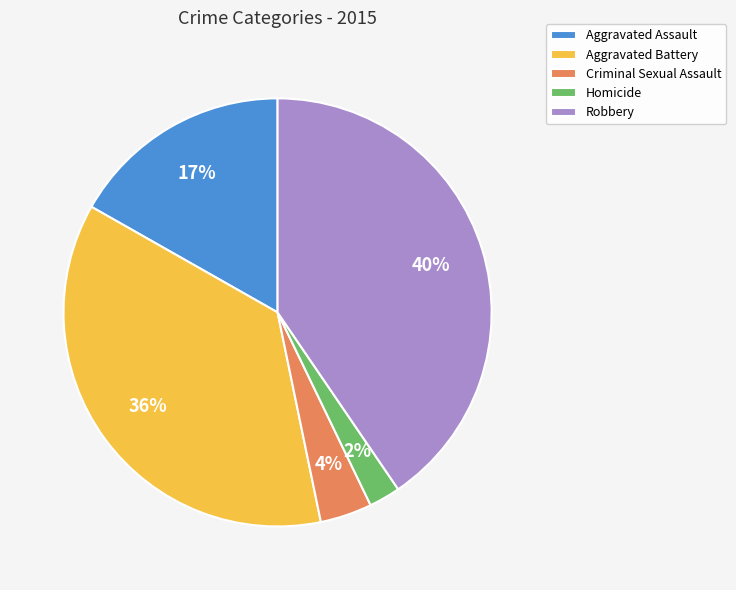

To the nearest percent, what is the difference between the largest and smallest slice percentages?

38%